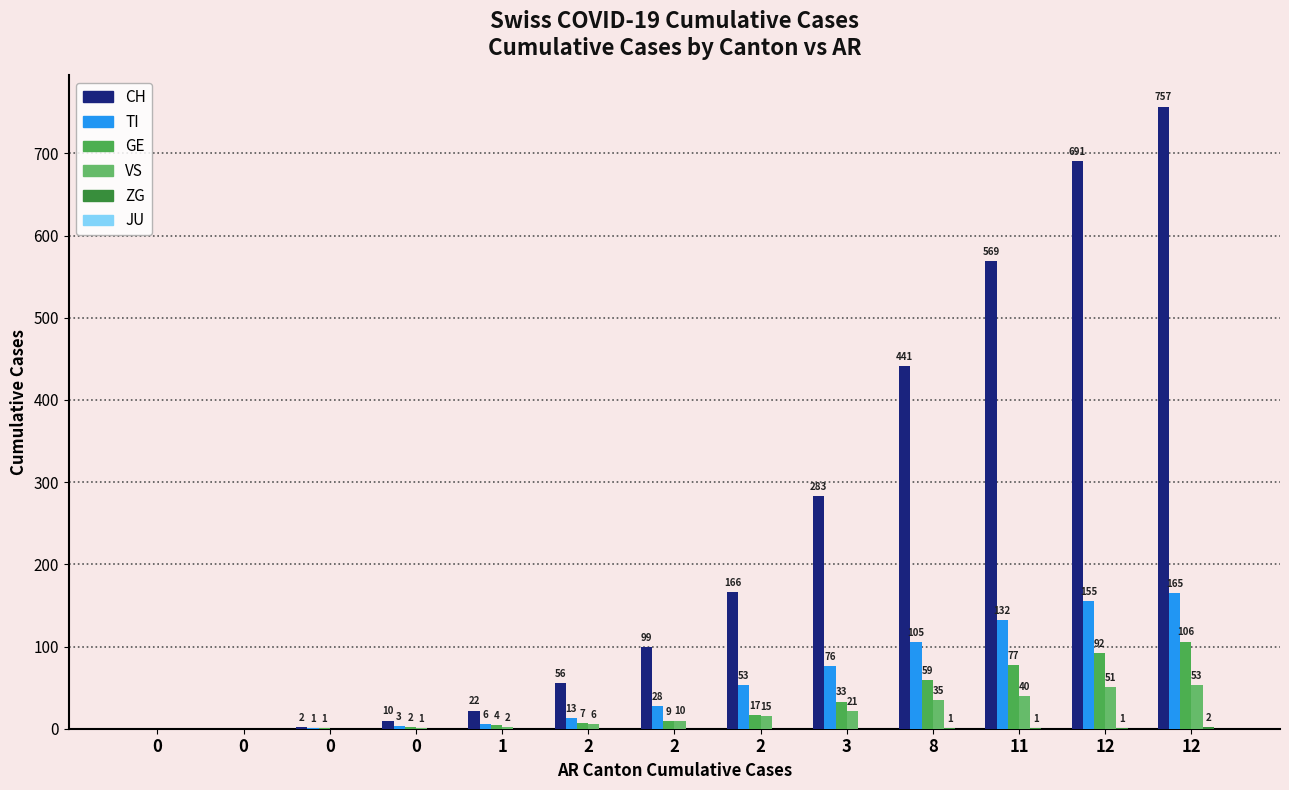

How many groups of bars are there?

13